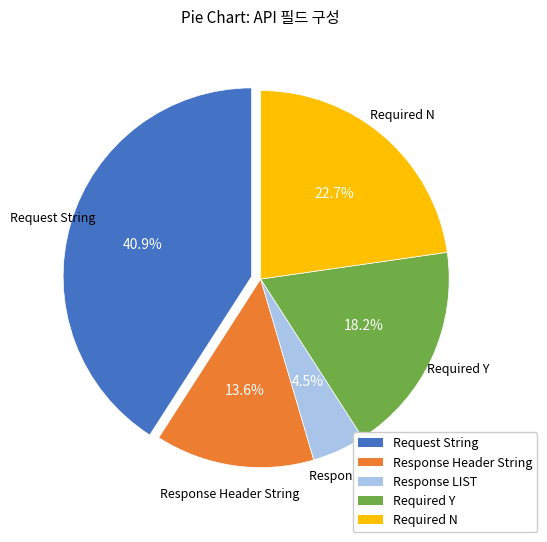

Rank the categories by value from highest to lowest.

Request String, Required N, Required Y, Response Header String, Response LIST